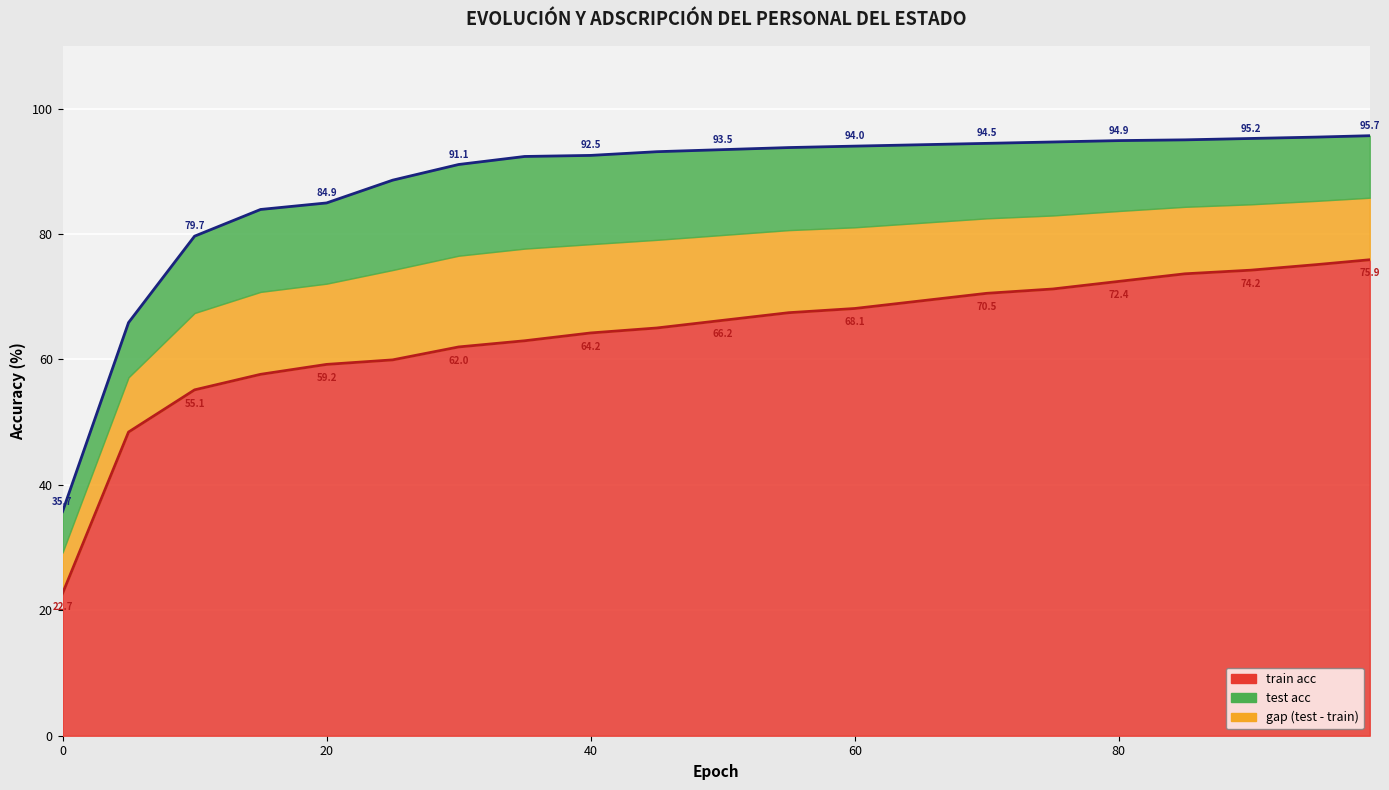

What is the smallest value displayed?

22.7